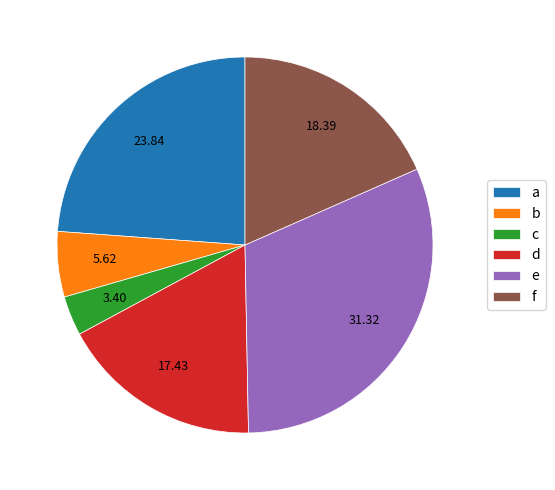

Which has a higher value, b or a?

a